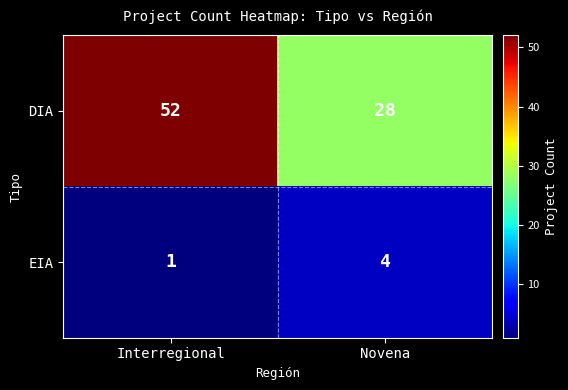

The value of EIA at Novena is 4. True or false?

True